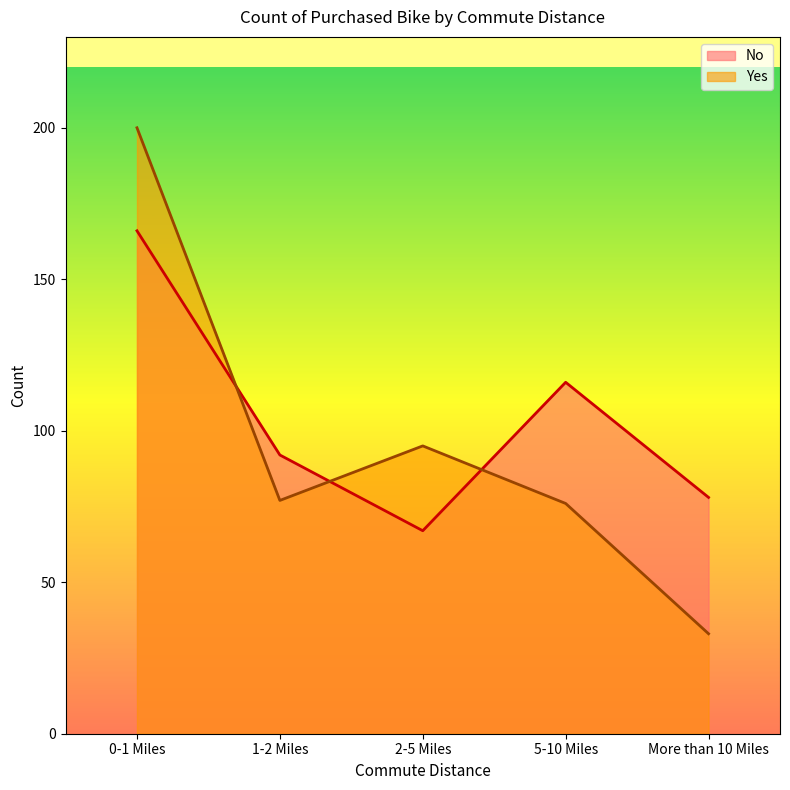

What is the difference between the maximum and minimum values in the No series?

99